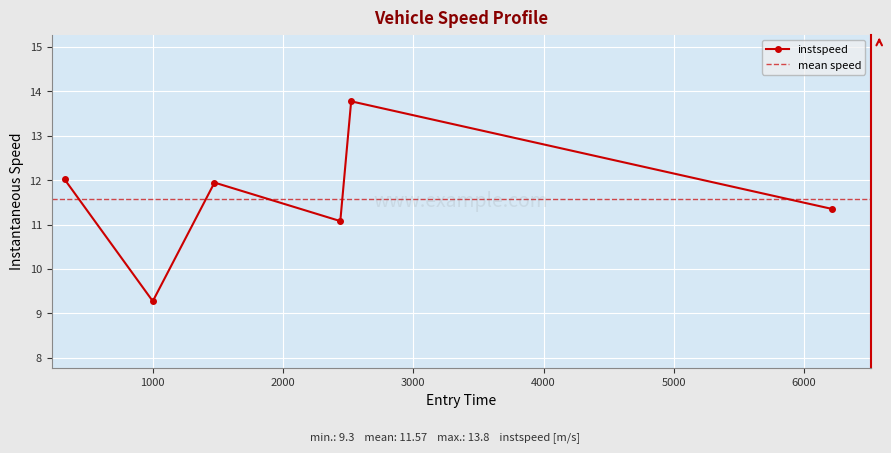

The chart shows a value of 6.4 at 325.0. True or false?

False